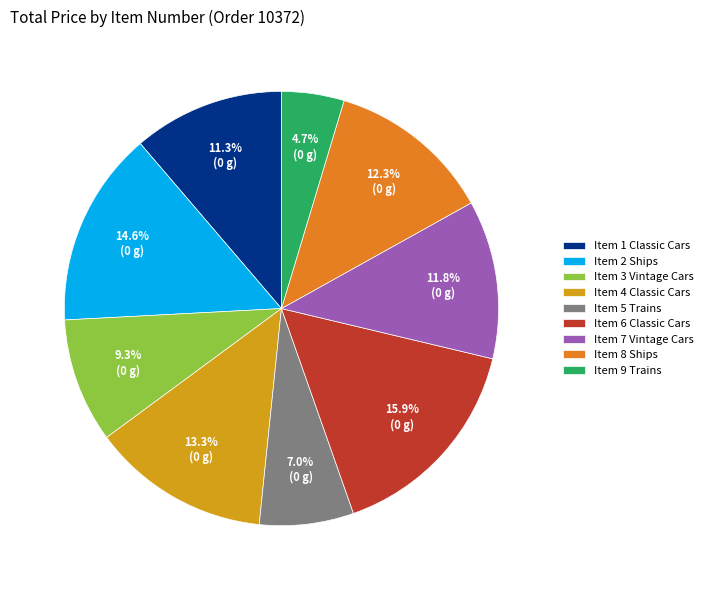

What is the total percentage of Item 7 Vintage Cars and Item 5 Trains?

18.8%